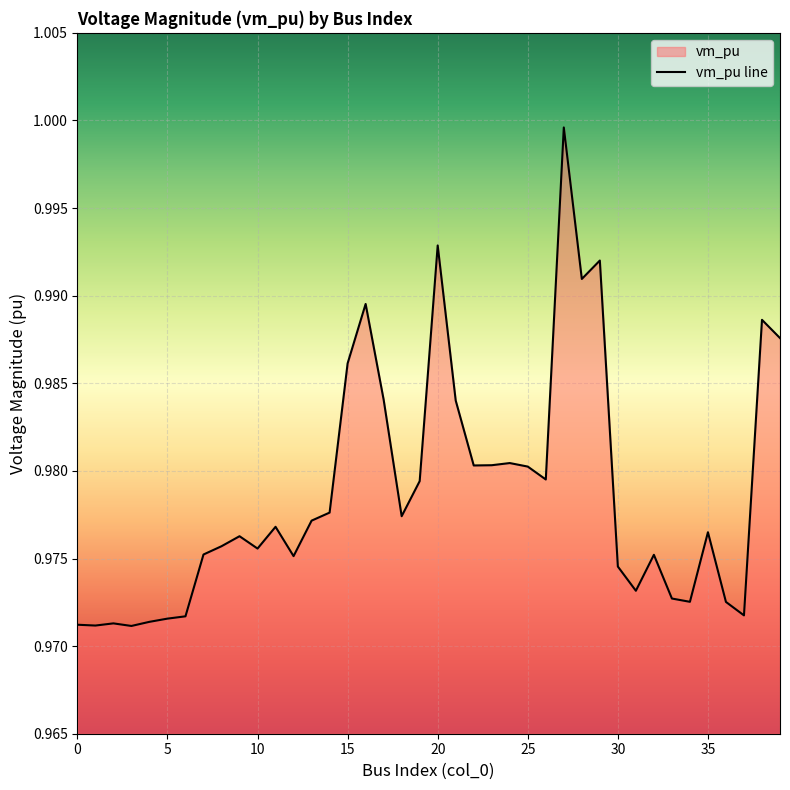

At which category does the chart reach its peak across all series?

27